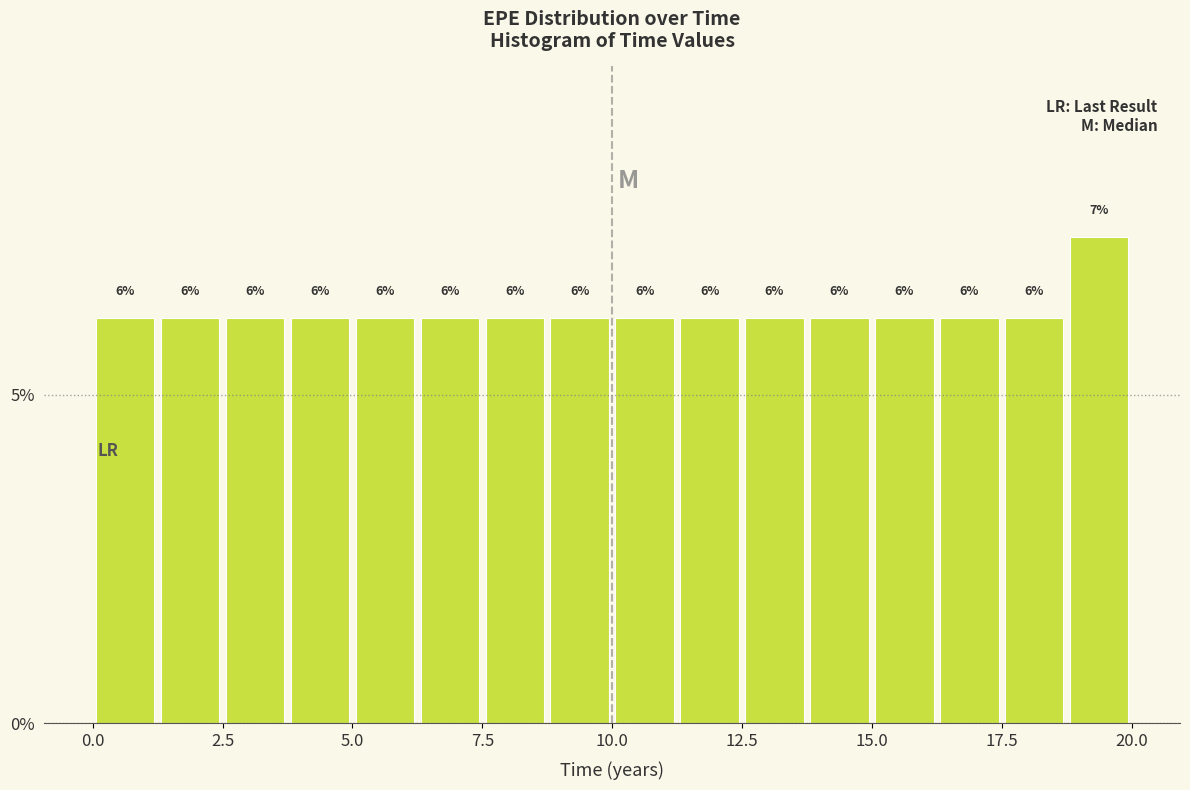

Around what value on the x-axis is the tallest bar? Give the approximate position of its centre, as read against the axis.

19.5